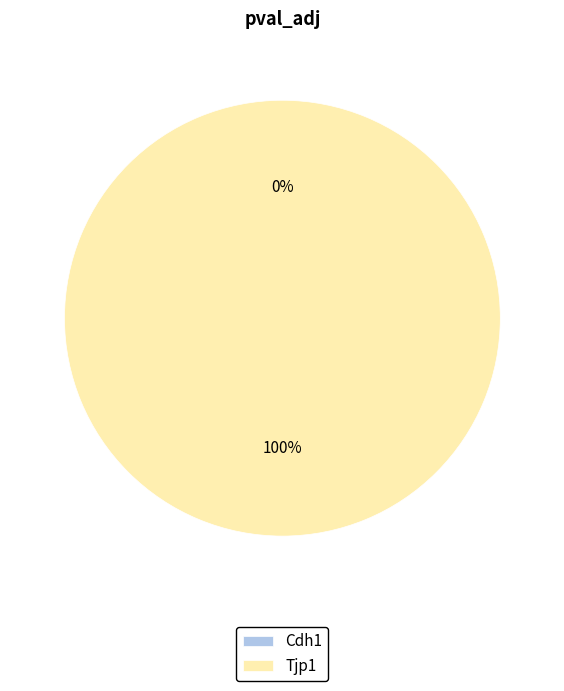

Which category has the smallest portion of the pie?

Cdh1